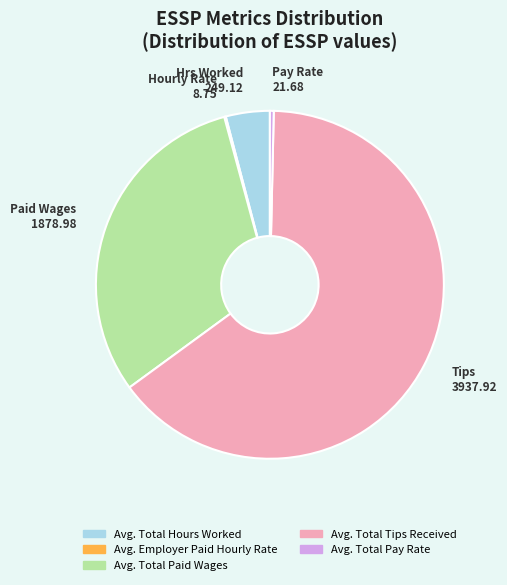

Which slice represents more than half of the pie?

Avg. Total Tips Received